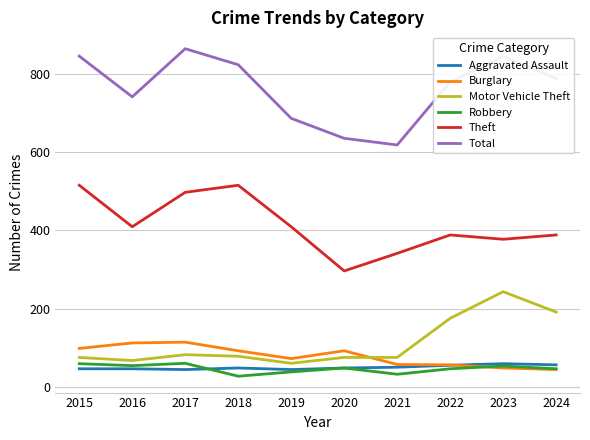

True or false: Total has a value of 844 at 2023.

True